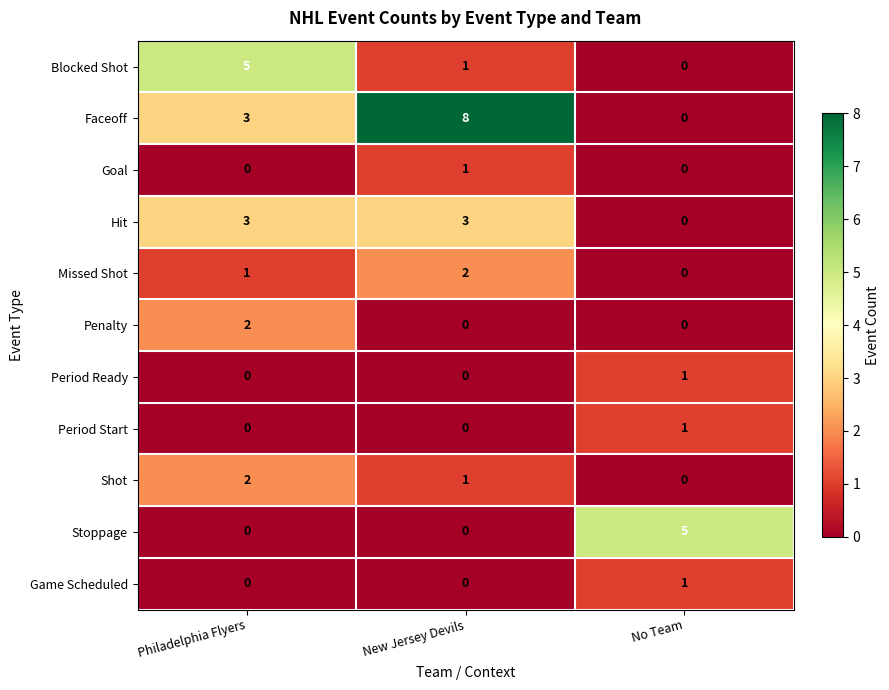

What is the average value of the Faceoff series?

4